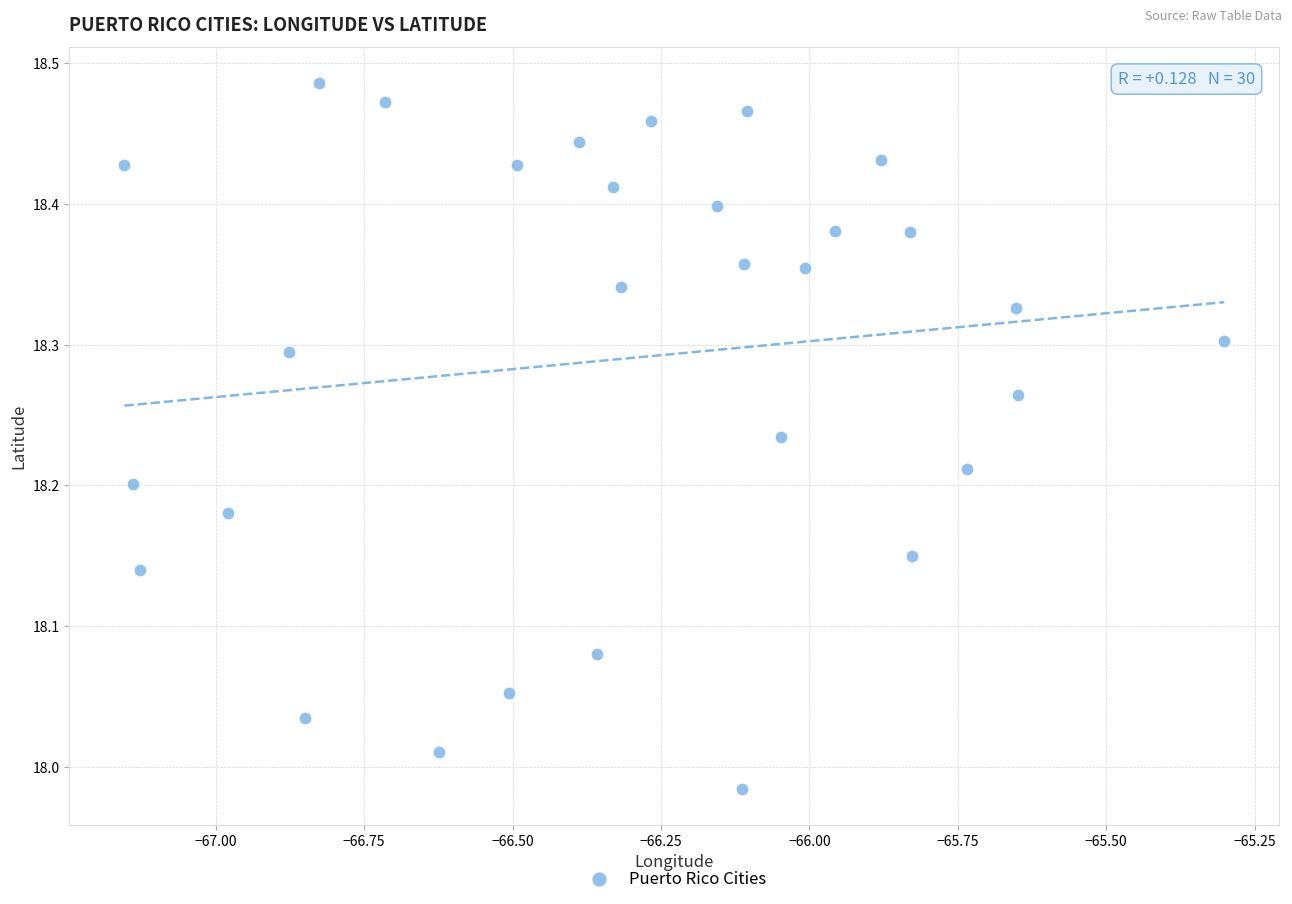

What is the range of Y values (max minus min)?

0.5